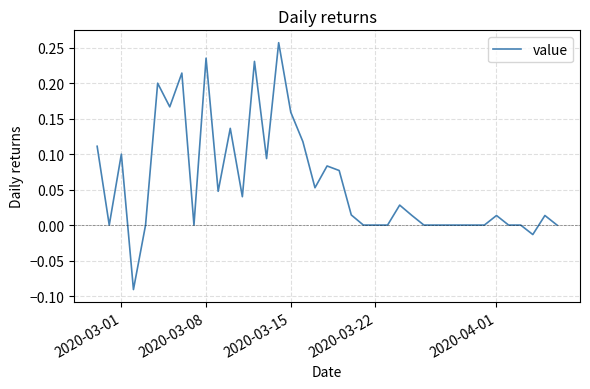

True or false: there are more than 2 points higher than both neighbors.

True